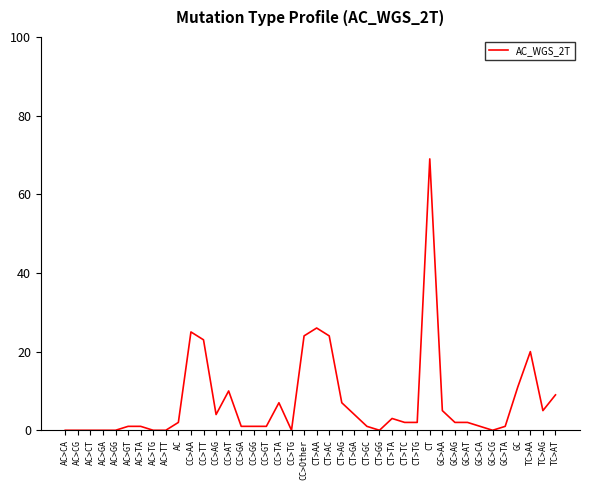

Reading left to right, what are all the values shown in this chart?

AC>CA=0	AC>CG=0	AC>CT=0	AC>GA=0	AC>GG=0	AC>GT=1	AC>TA=1	AC>TG=0	AC>TT=0	AC=2	CC>AA=25	CC>TT=23	CC>AG=4	CC>AT=10	CC>GA=1	CC>GG=1	CC>GT=1	CC>TA=7	CC>TG=0	CC>Other=24	CT>AA=26	CT>AC=24	CT>AG=7	CT>GA=4	CT>GC=1	CT>GG=0	CT>TA=3	CT>TC=2	CT>TG=2	CT=69	GC>AA=5	GC>AG=2	GC>AT=2	GC>CA=1	GC>CG=0	GC>TA=1	GC=11	TC>AA=20	TC>AG=5	TC>AT=9